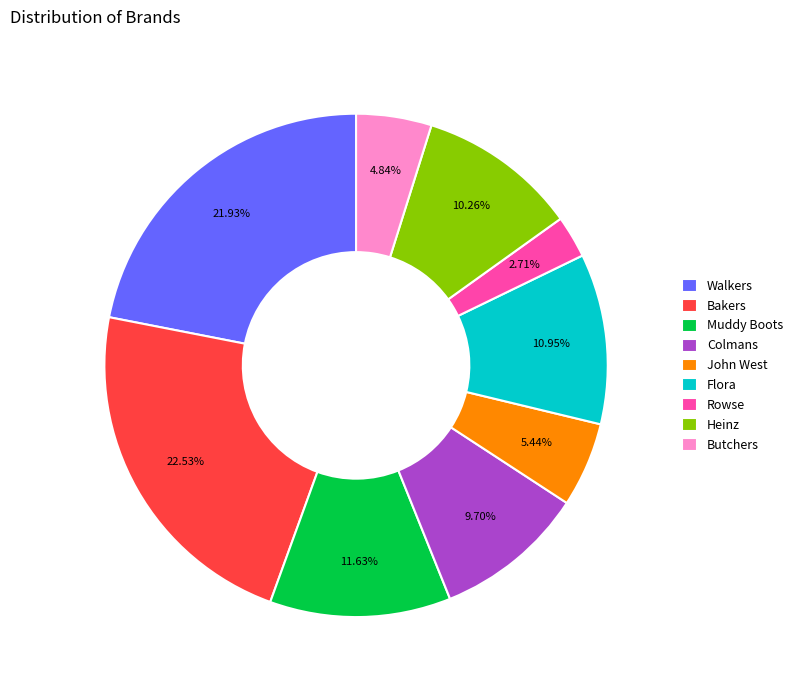

To the nearest percent, what is the combined percentage of Heinz and Bakers?

33%